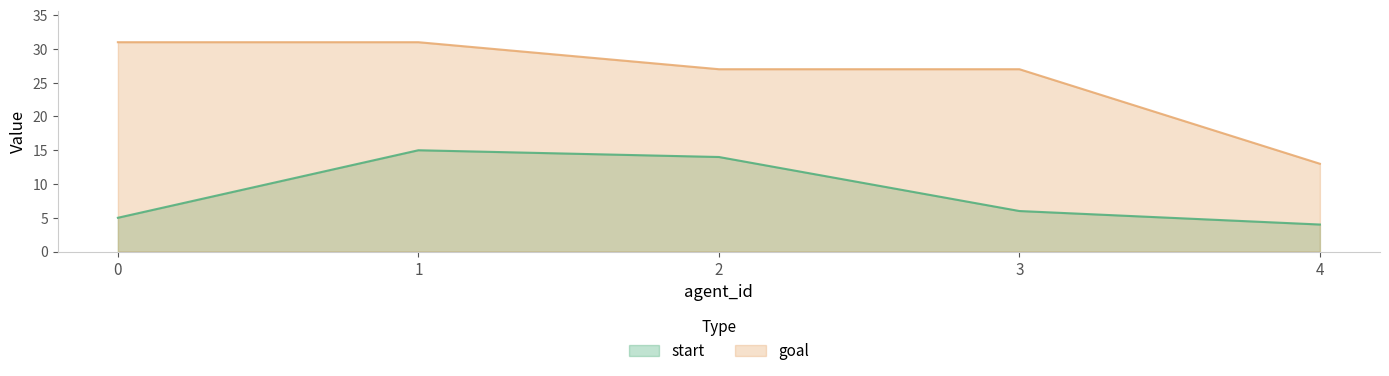

What is the minimum value for goal?

13